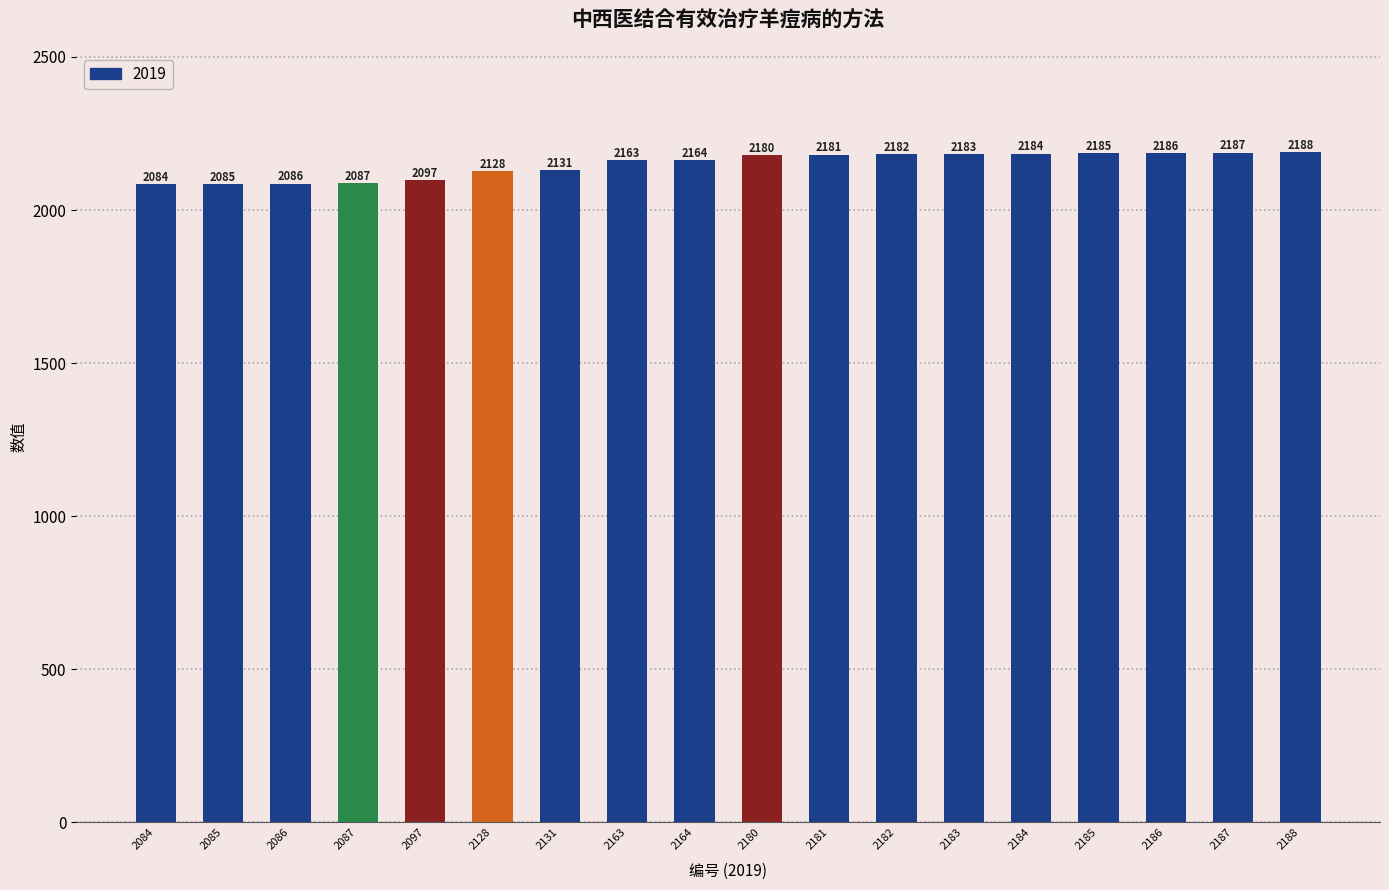

Rank the categories by value from lowest to highest.

2084, 2085, 2086, 2087, 2097, 2128, 2131, 2163, 2164, 2180, 2181, 2182, 2183, 2184, 2185, 2186, 2187, 2188